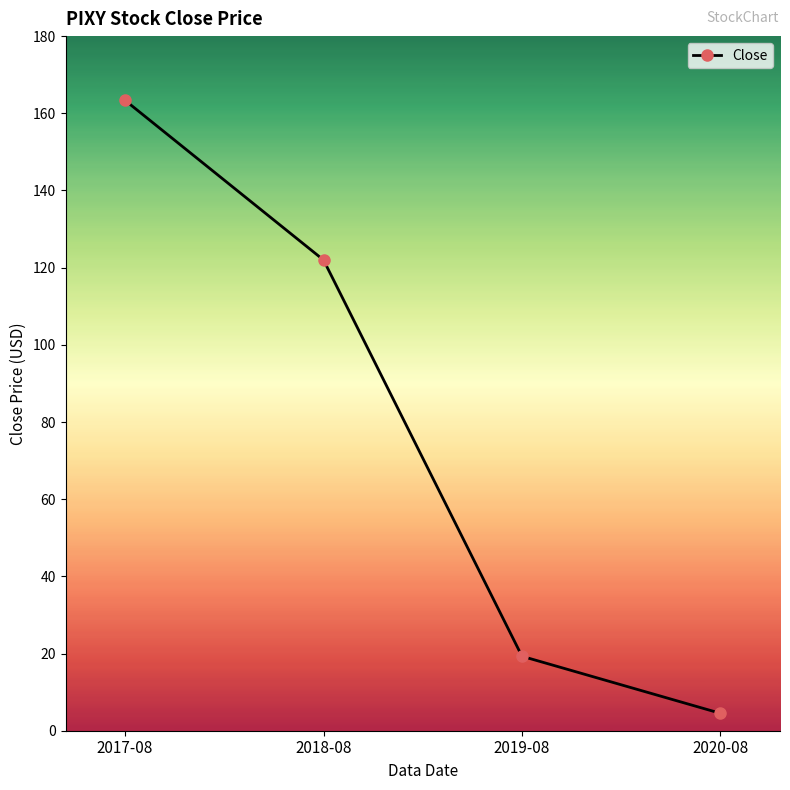

Read the value at 2019-08.

19.3